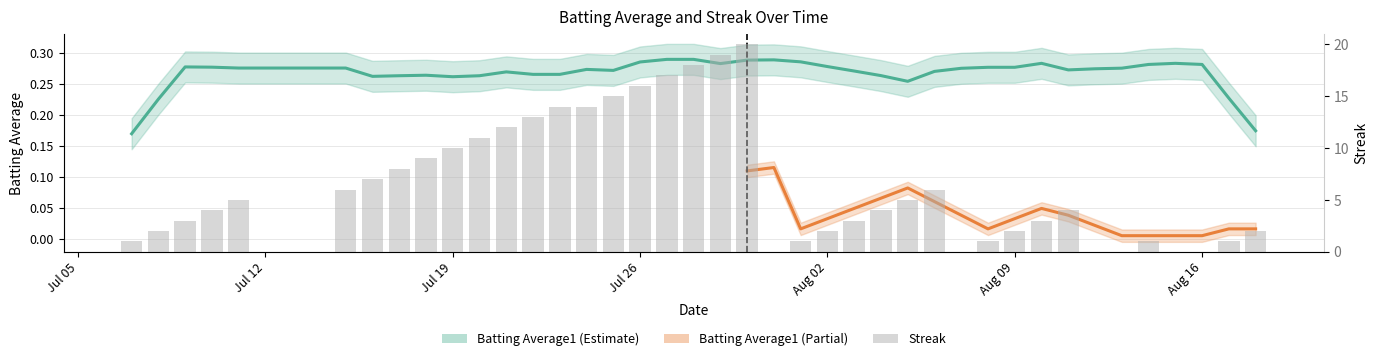

Are the bars horizontal?

No